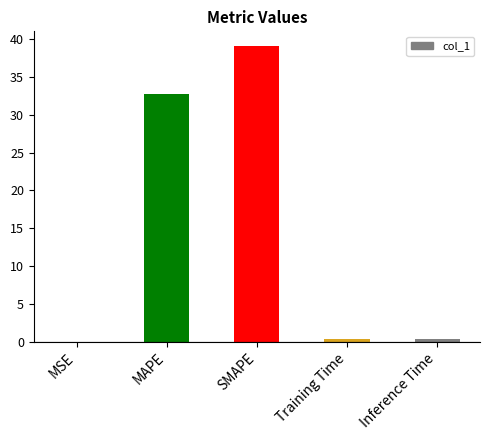

True or false: the data shows 39.1 at SMAPE.

True